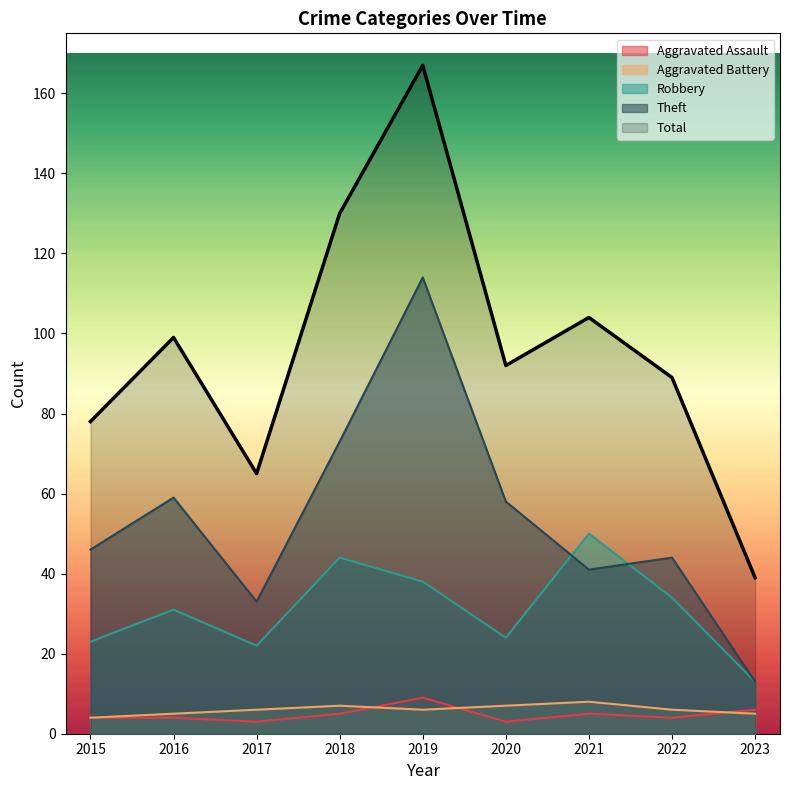

What is the approximate value of Robbery at 2017, to the nearest 5?

20